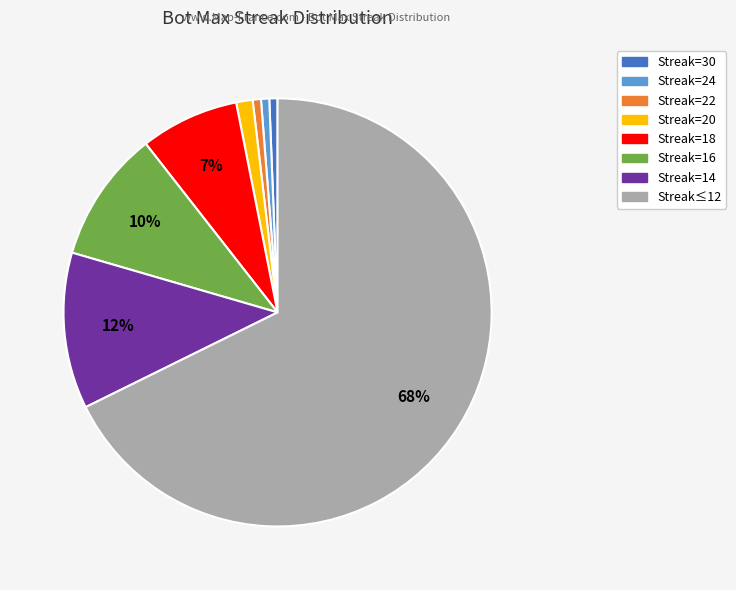

Is there a majority slice in this chart?

Yes